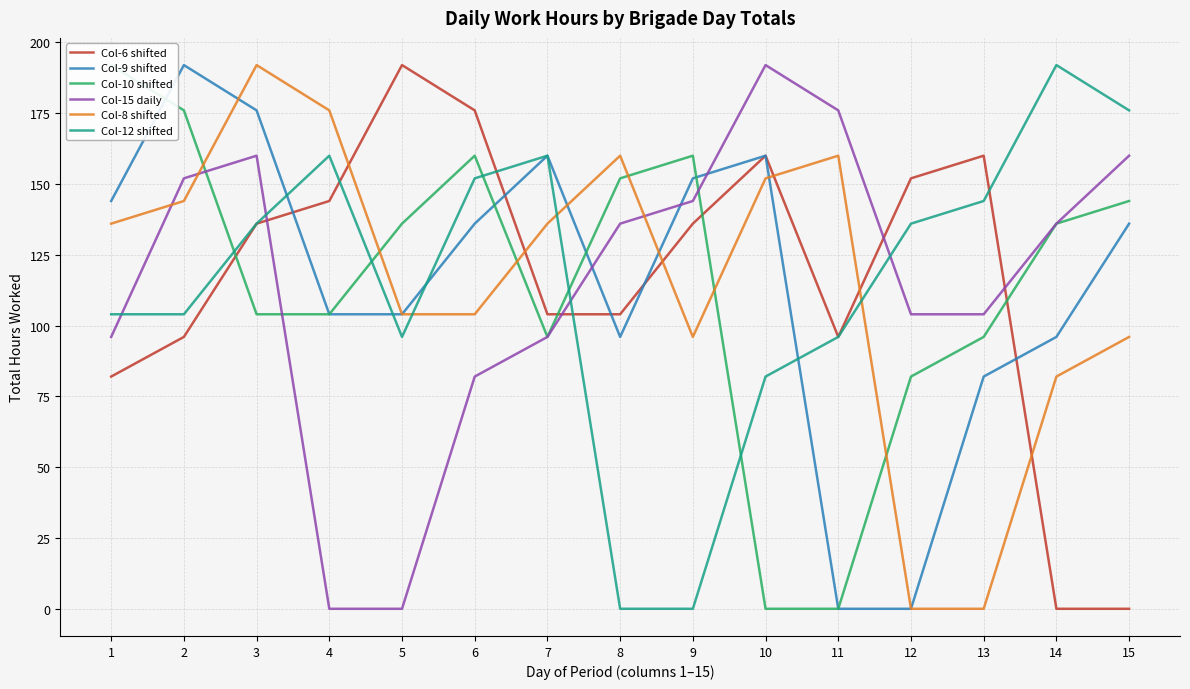

Where is the first local maximum for Col-6 shifted?

5